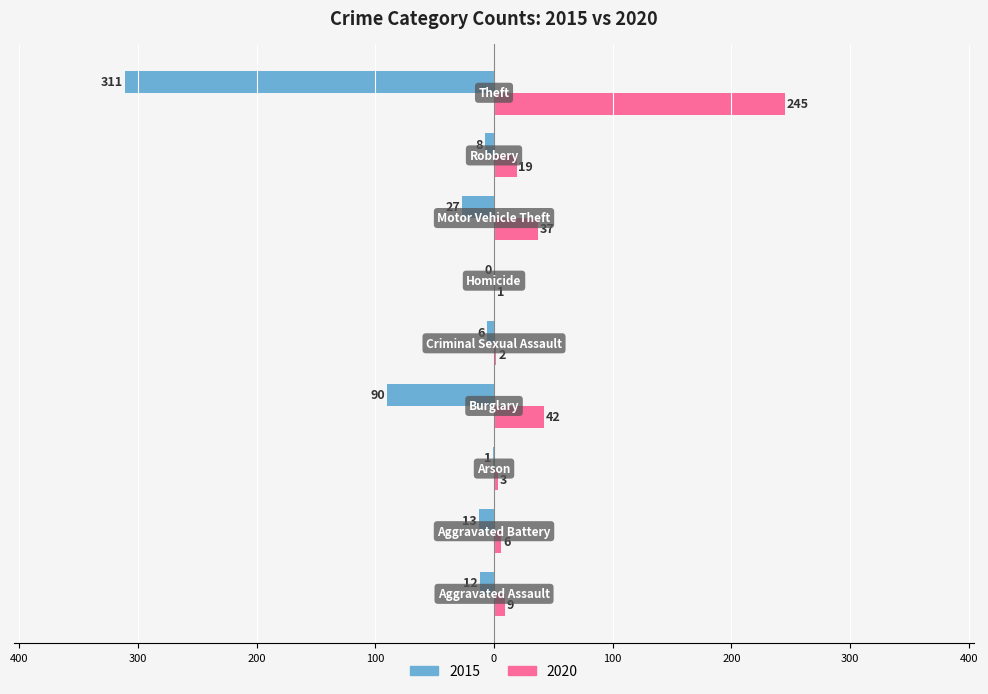

Reading left to right, list all the values displayed in this chart.

2015: Aggravated Assault=-12	Aggravated Battery=-13	Arson=-1	Burglary=-90	Criminal Sexual Assault=-6	Homicide=0	Motor Vehicle Theft=-27	Robbery=-8	Theft=-311
2020: Aggravated Assault=9	Aggravated Battery=6	Arson=3	Burglary=42	Criminal Sexual Assault=2	Homicide=1	Motor Vehicle Theft=37	Robbery=19	Theft=245